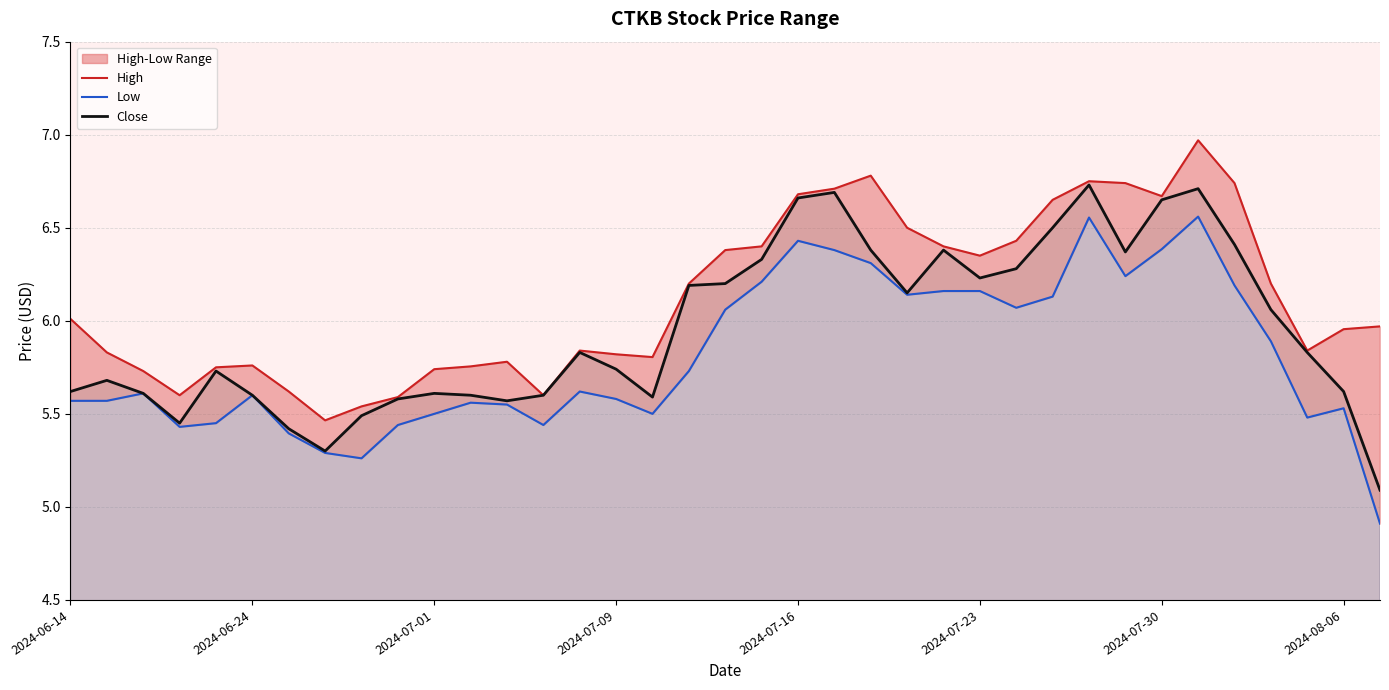

List the labels in order of Low value, smallest first.

2024-08-07, 2024-06-27, 2024-06-26, 2024-06-25, 2024-06-20, 2024-06-28, 2024-07-05, 2024-06-21, 2024-08-05, 2024-07-01, 2024-07-10, 2024-08-06, 2024-07-03, 2024-07-02, 2024-06-14, 2024-06-17, 2024-07-09, 2024-06-24, 2024-06-18, 2024-07-08, 2024-07-11, 2024-08-02, 2024-07-12, 2024-07-24, 2024-07-25, 2024-07-19, 2024-07-22, 2024-07-23, 2024-08-01, 2024-07-15, 2024-07-29, 2024-07-18, 2024-07-17, 2024-07-30, 2024-07-16, 2024-07-26, 2024-07-31